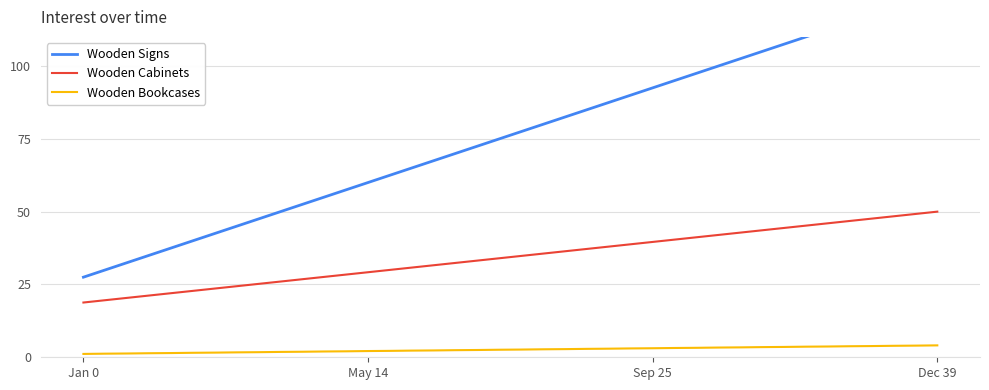

How many lines are shown in the chart?

3